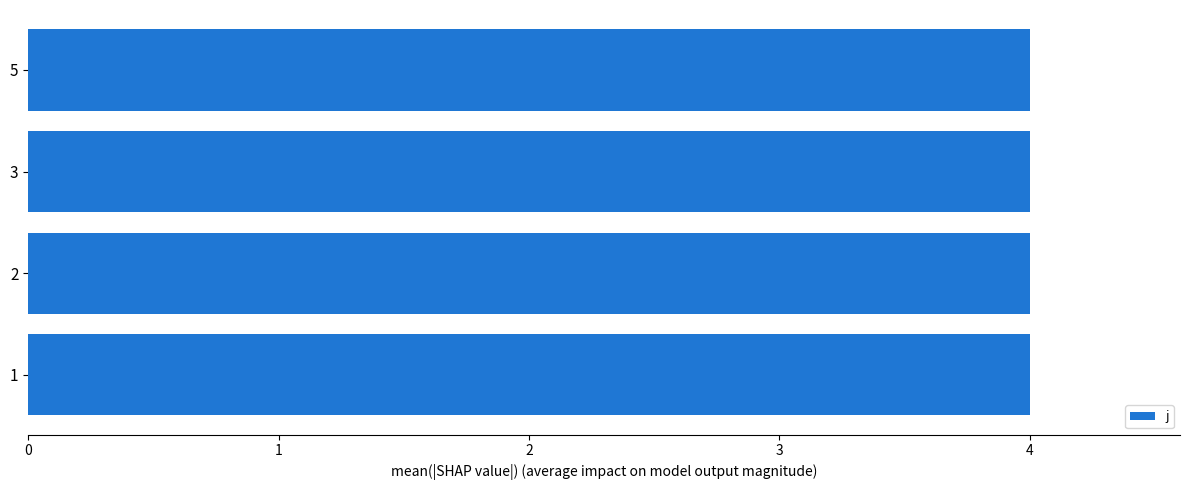

Which series has the largest total across all categories?

j